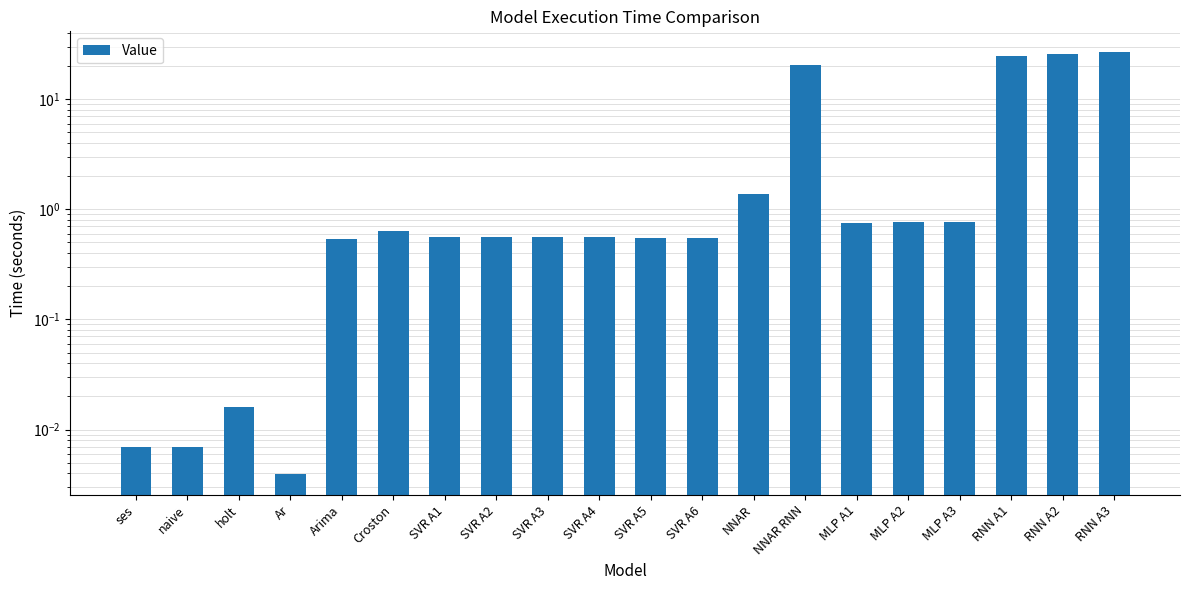

How many categories are shown in the chart?

20